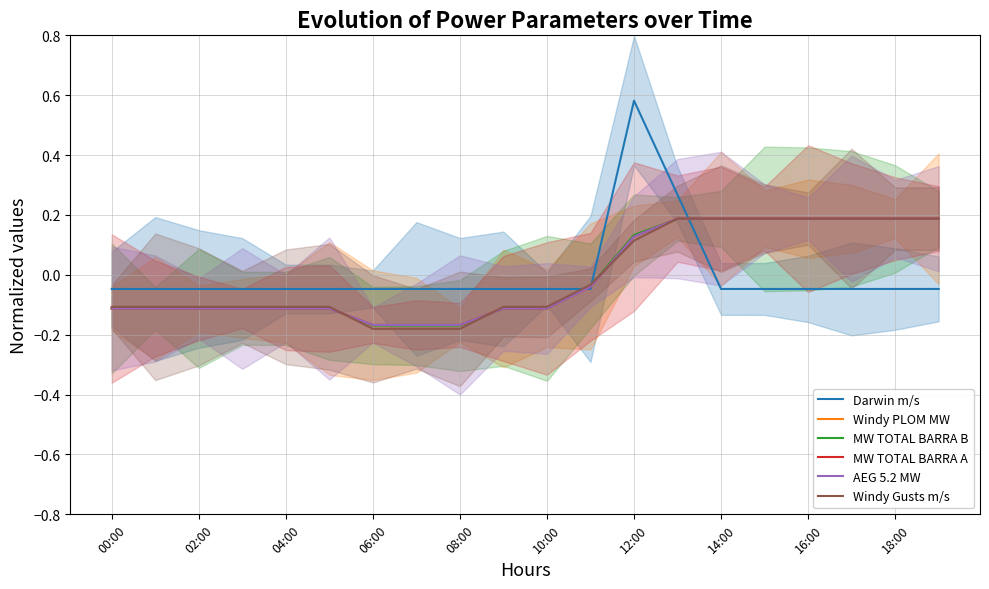

The AEG 5.2 MW series shows -0.3 at 06:00. True or false?

False